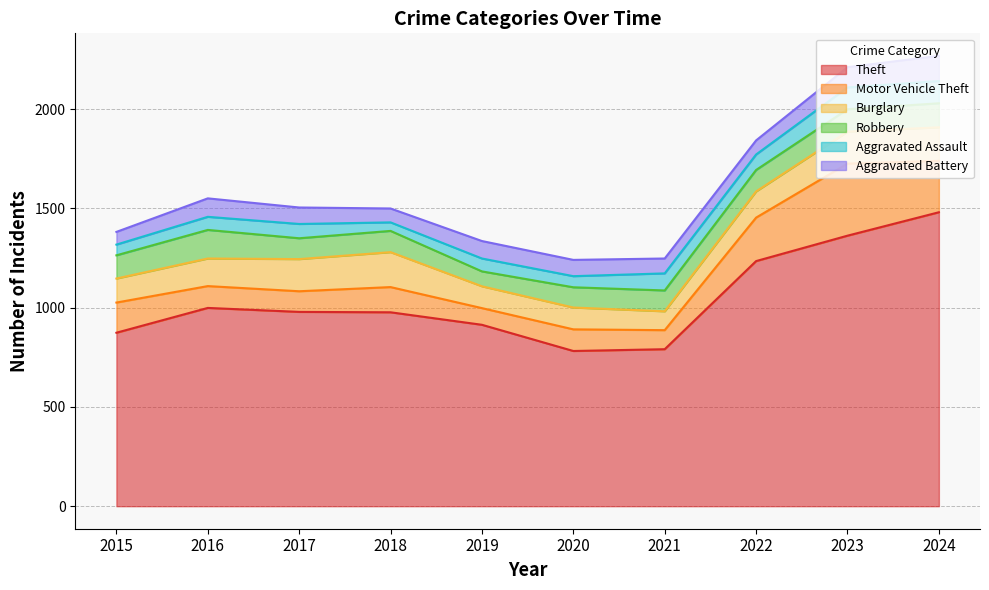

Is the value of Robbery at 2023 greater than the value of Motor Vehicle Theft at 2017?

Yes